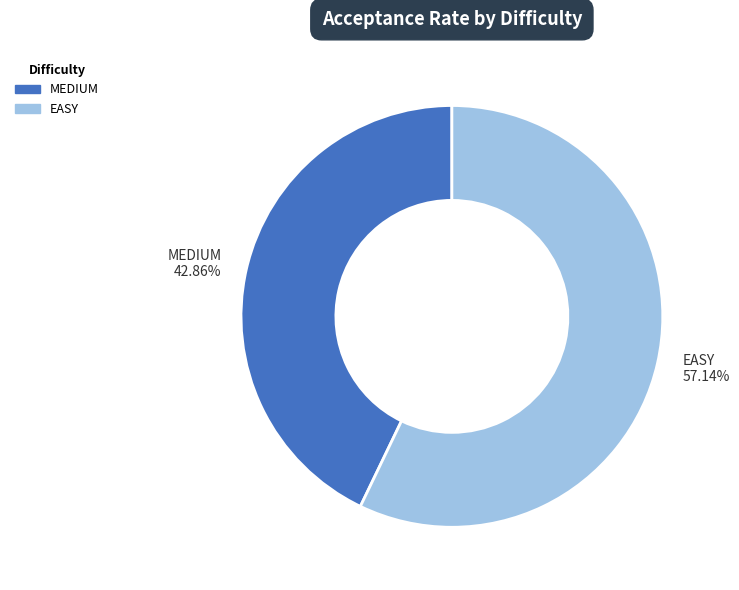

How many segments does this pie chart have?

2